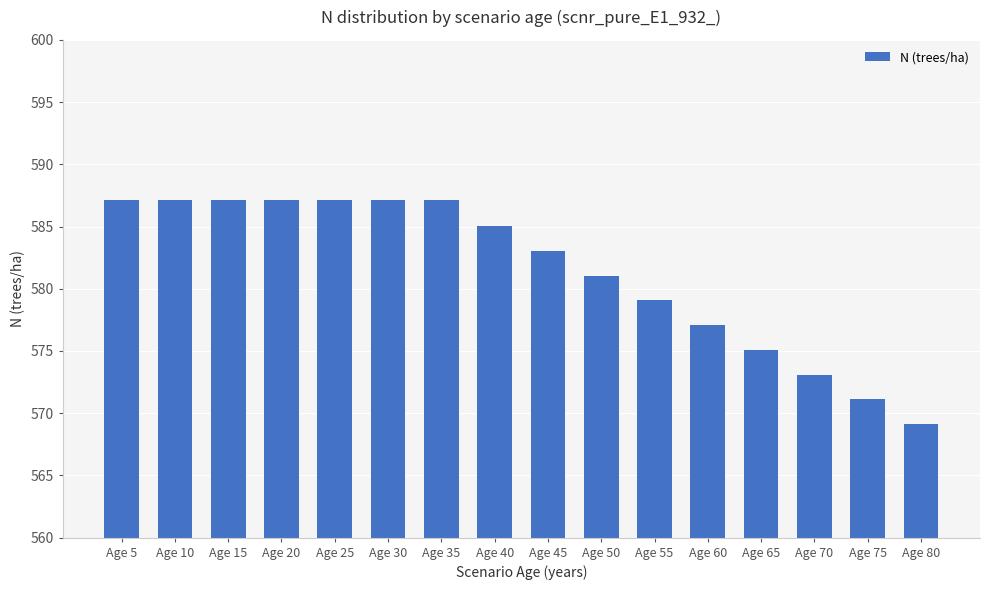

What value does the data have at Age 35?

587.1